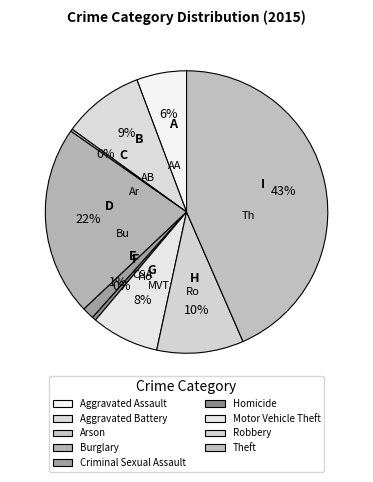

Rank the categories by value from highest to lowest.

Theft, Burglary, Robbery, Aggravated Battery, Motor Vehicle Theft, Aggravated Assault, Criminal Sexual Assault, Homicide, Arson